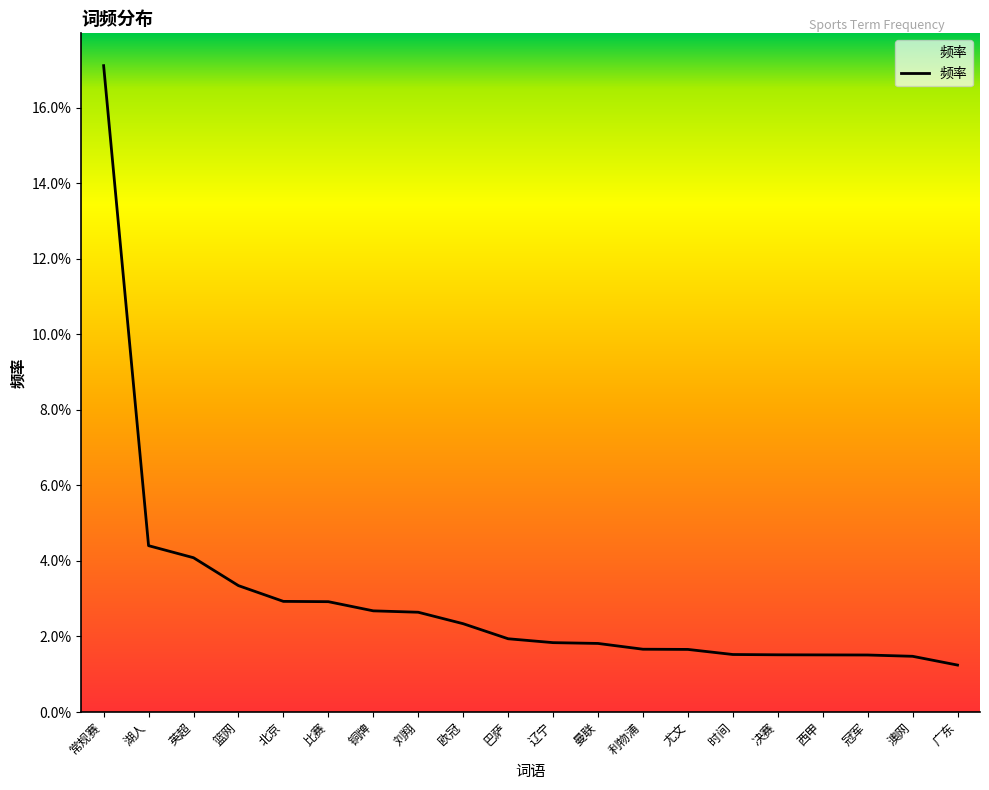

True or false: the data shows 0.0 at 时间.

False